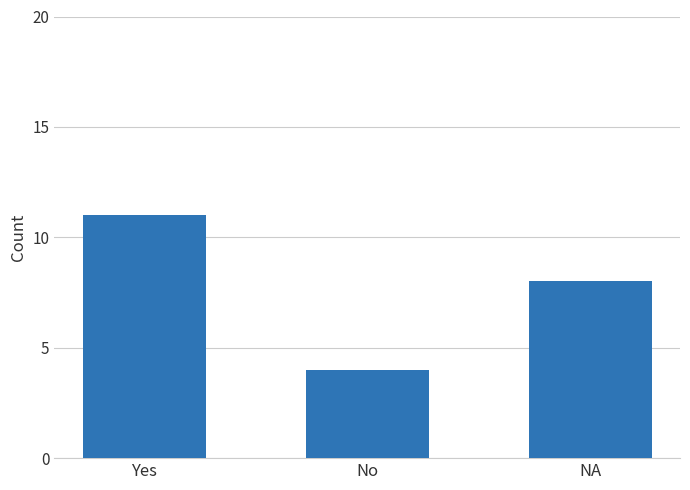

The value at Yes is 11. True or false?

True